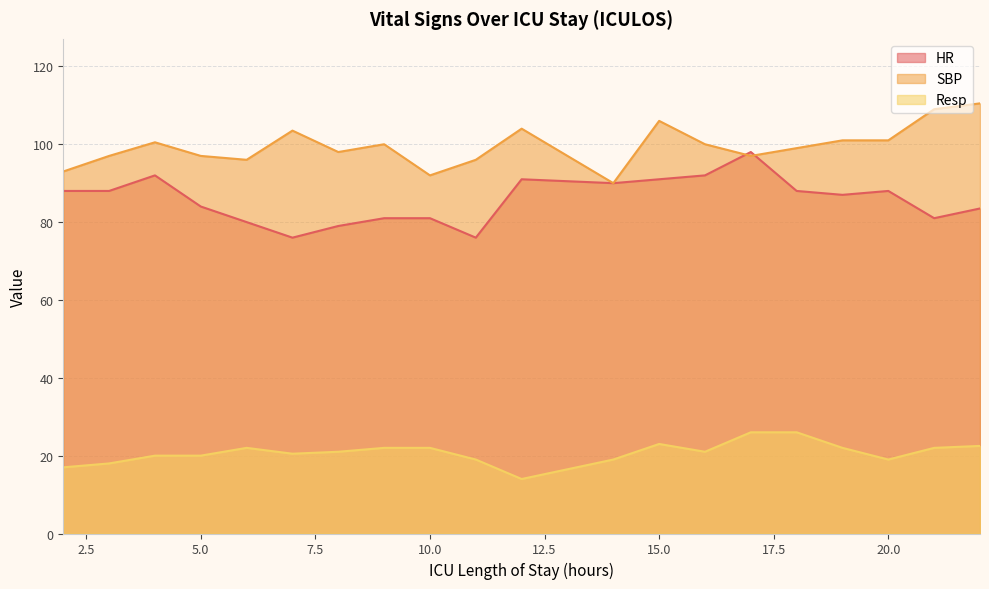

What is the value of the Resp point at the 18th from the left?

19.0